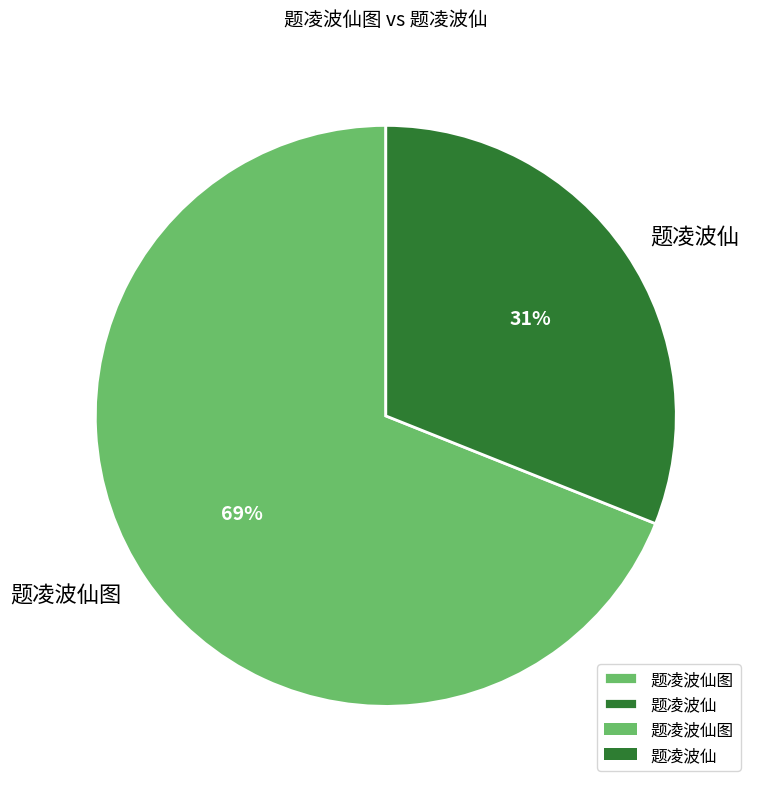

Is there a majority slice in this chart?

Yes